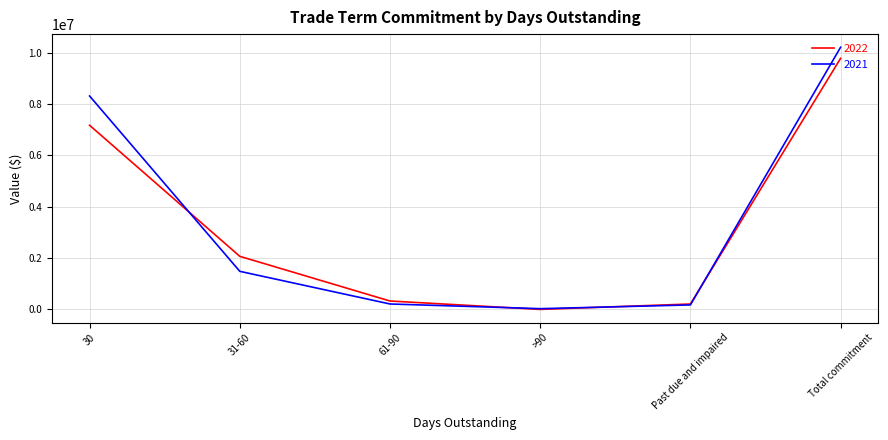

Which series has the largest range (max minus min)?

2021